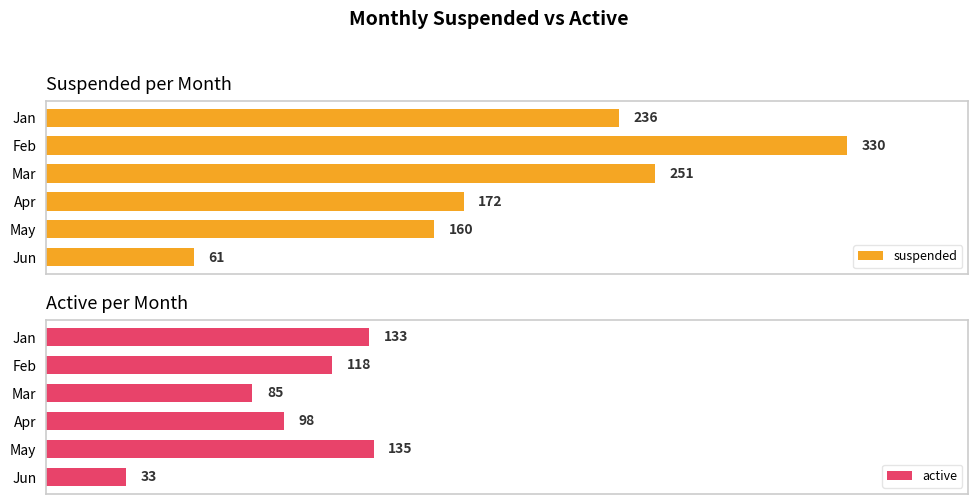

Reading left to right, list all the values displayed in this chart.

suspended: 236	330	251	172	160	61
active: 133	118	85	98	135	33